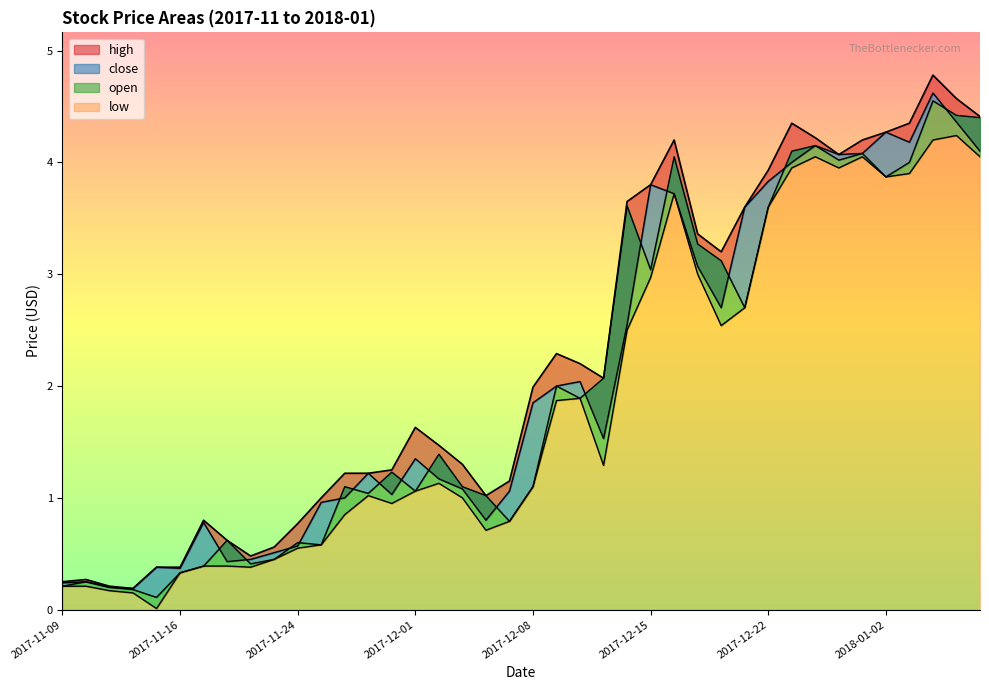

The value of close at 2017-11-29 is 1.2. True or false?

True